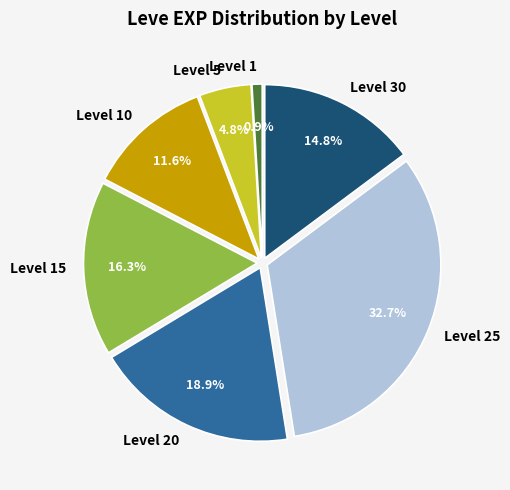

Is there any slice that represents more than half of the pie?

No